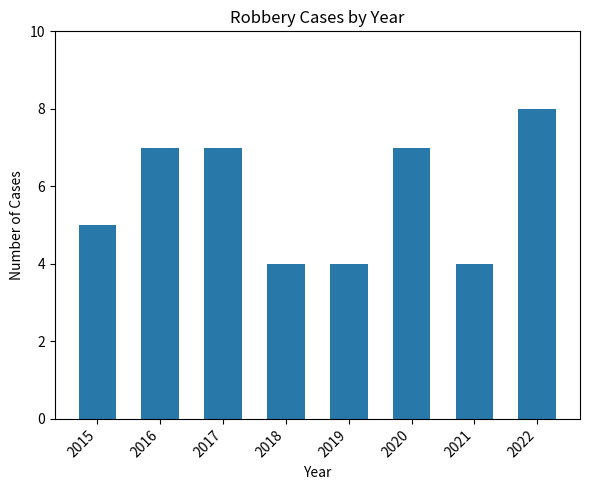

Is it true that the value at 2021 is 4?

True